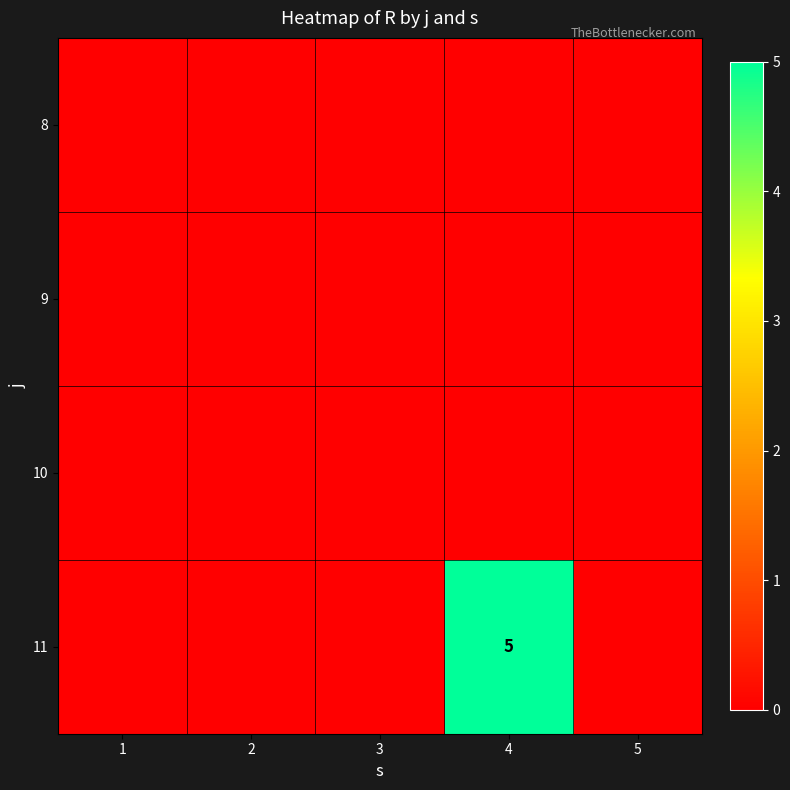

How many data points does each series have?

5